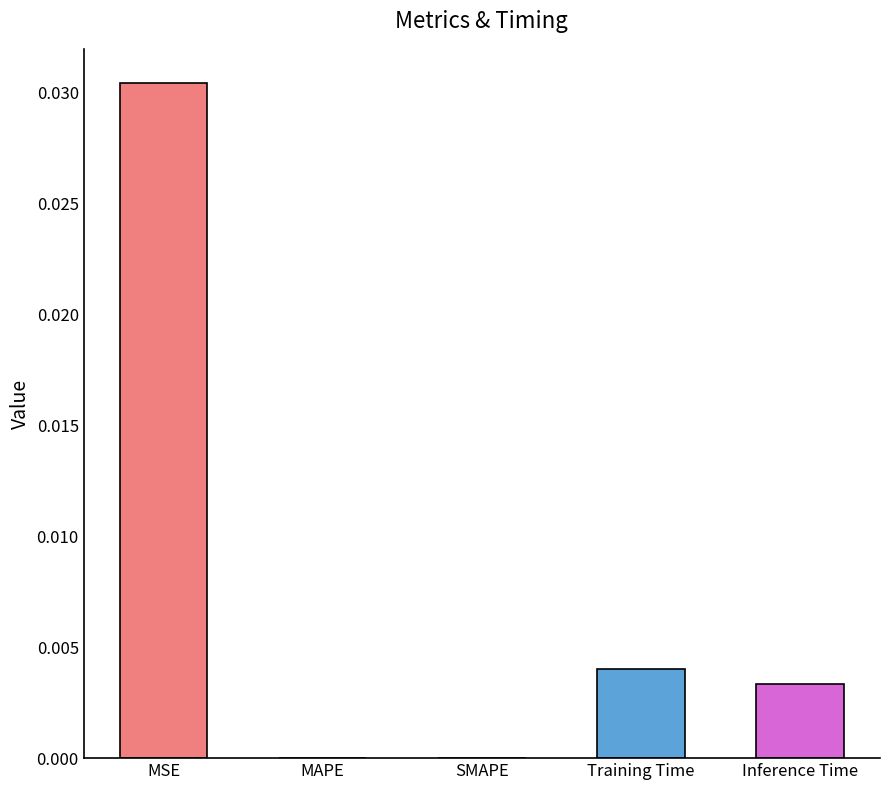

The value at MSE is 0.0. True or false?

True